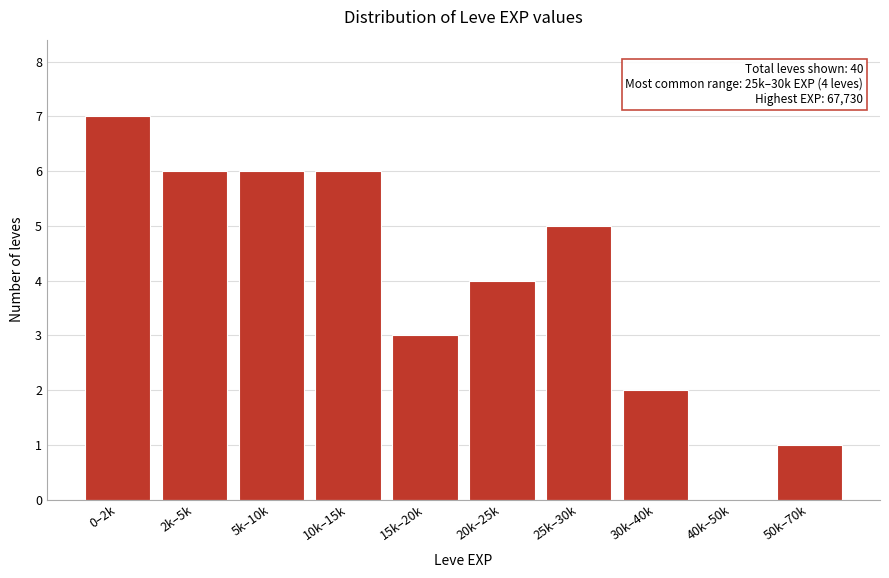

Reading right to left, extract all data points from this chart.

50k–70k=1	40k–50k=0	30k–40k=2	25k–30k=5	20k–25k=4	15k–20k=3	10k–15k=6	5k–10k=6	2k–5k=6	0–2k=7